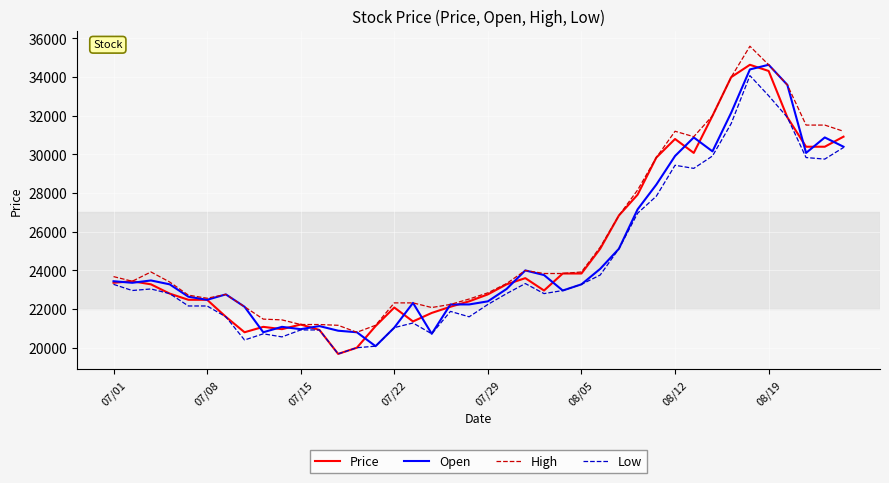

What is the maximum value for Open?

34640